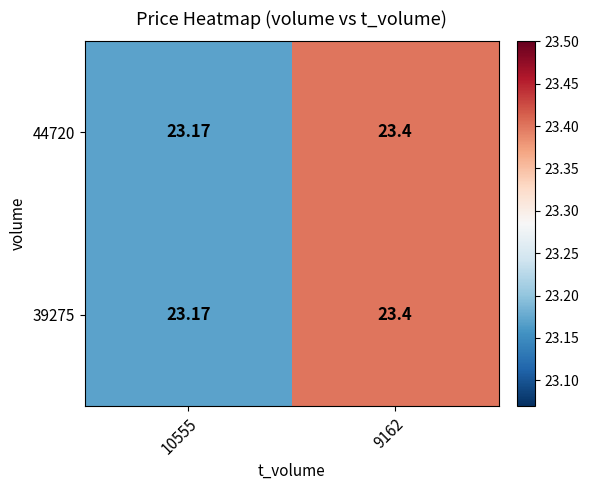

Is the value of 44720 at 10555 greater than the value of 39275 at 9162?

No